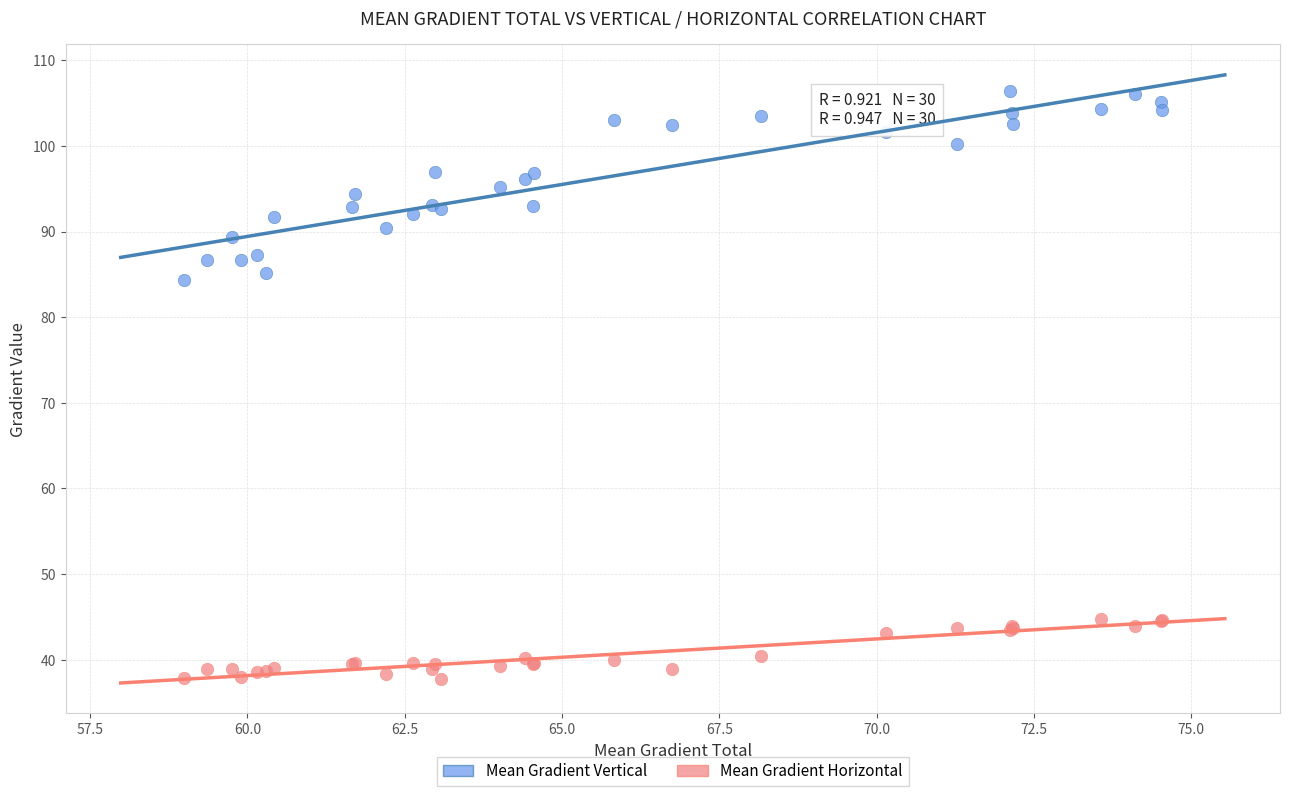

What is the X range (max minus min) for the scatter plot?

15.5